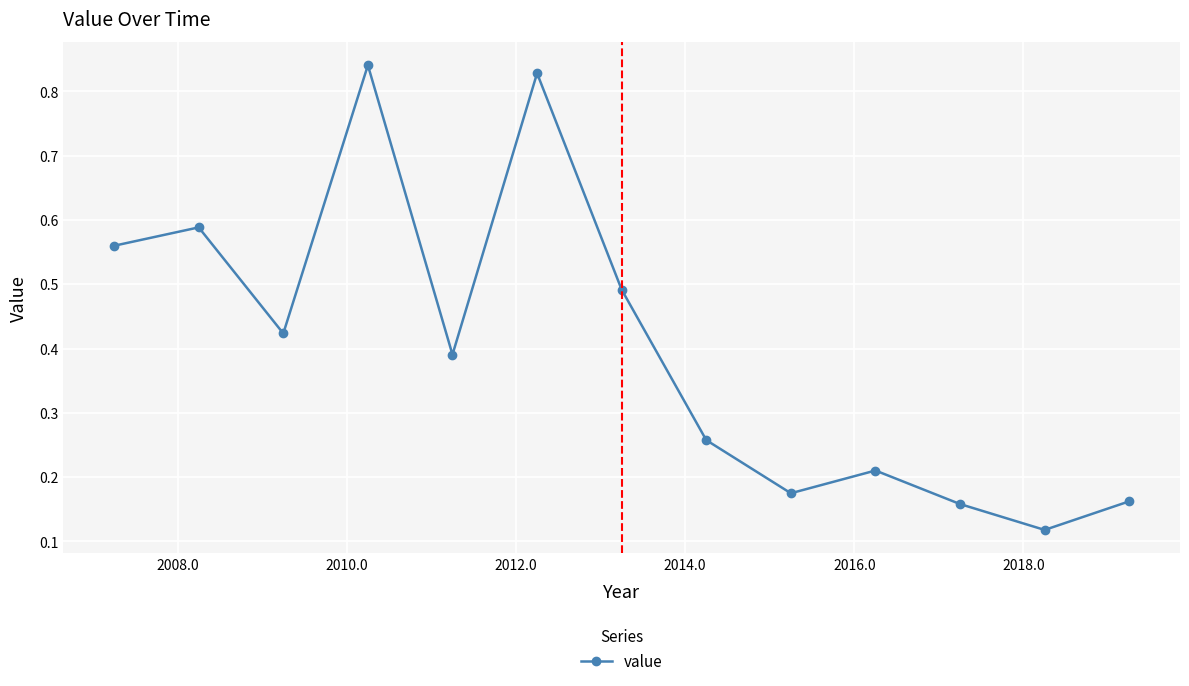

What is the sum of all values?

5.2